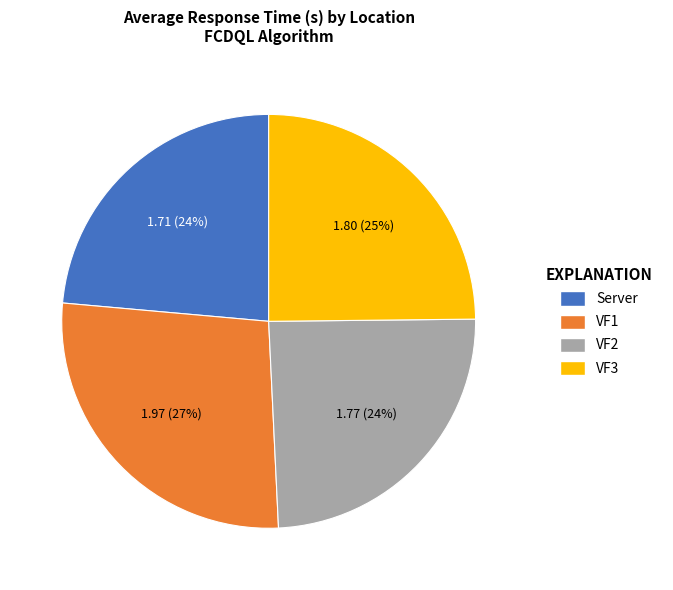

Which category has the biggest portion of the pie?

VF1